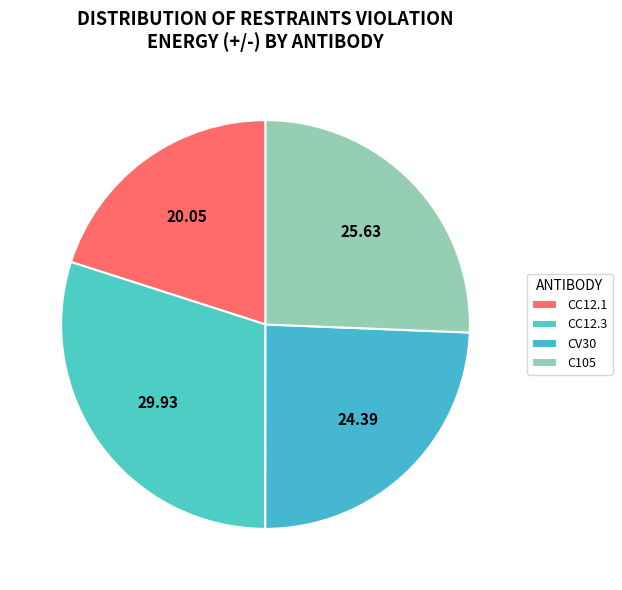

Rank the categories by value from lowest to highest.

CC12.1, CV30, C105, CC12.3